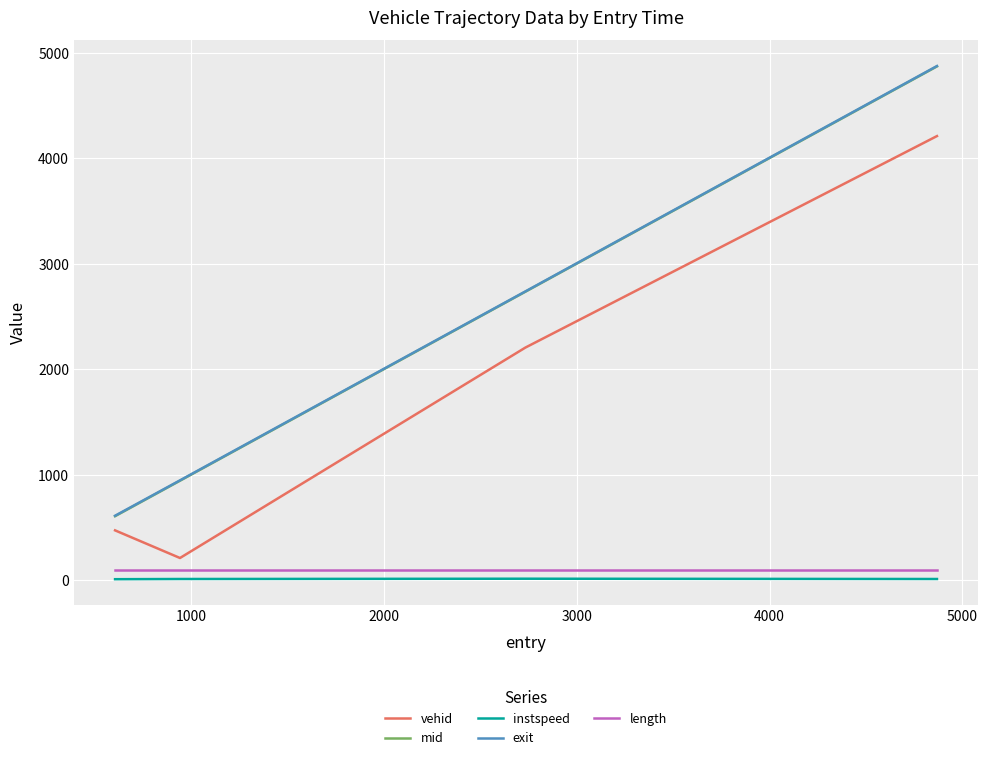

True or false: instspeed and exit cross at least once.

False